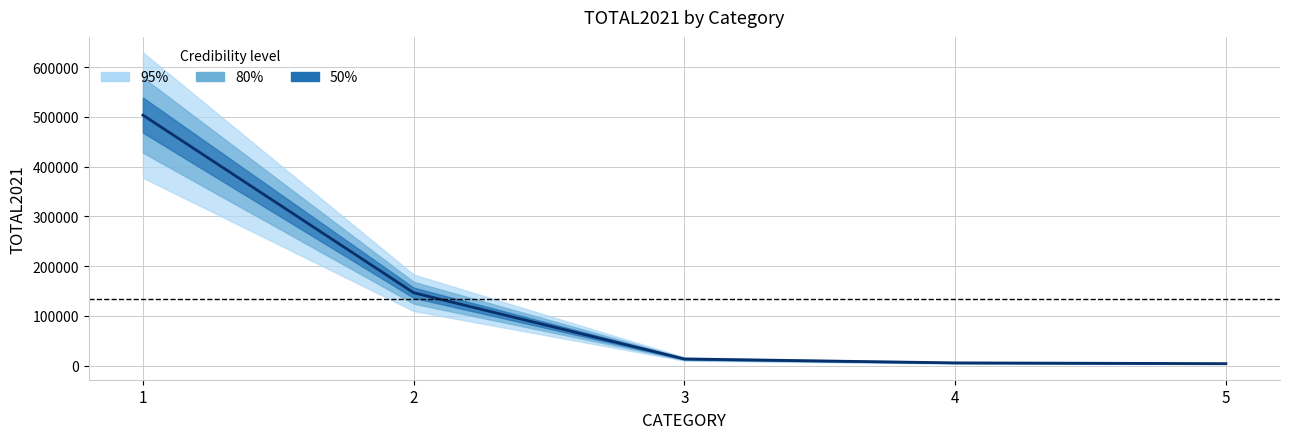

What is the change in value from 4 to 5?

-1528